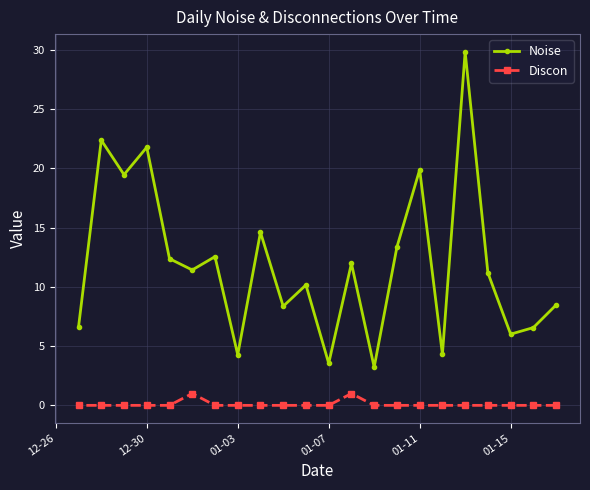

True or false: Noise and Discon intersect in this chart.

False